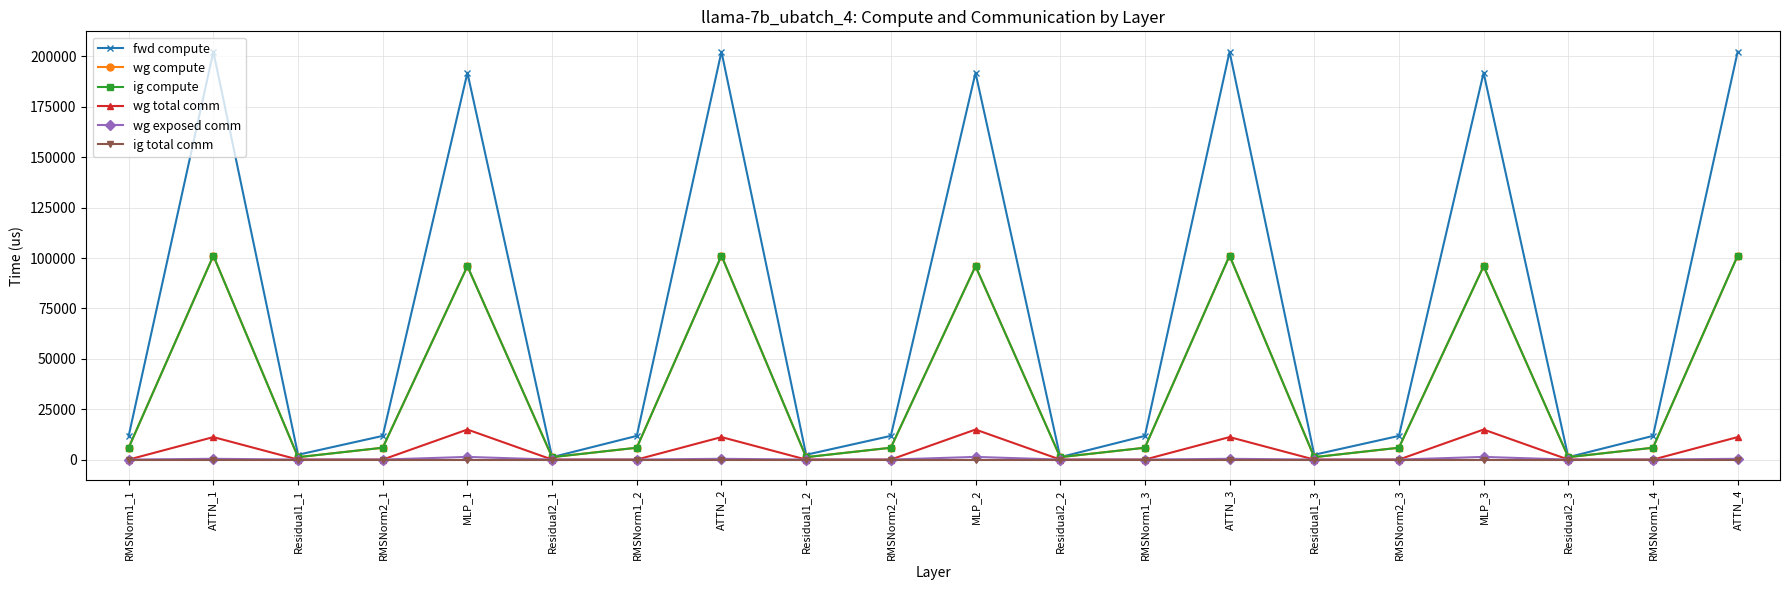

How many lines are shown in the chart?

6